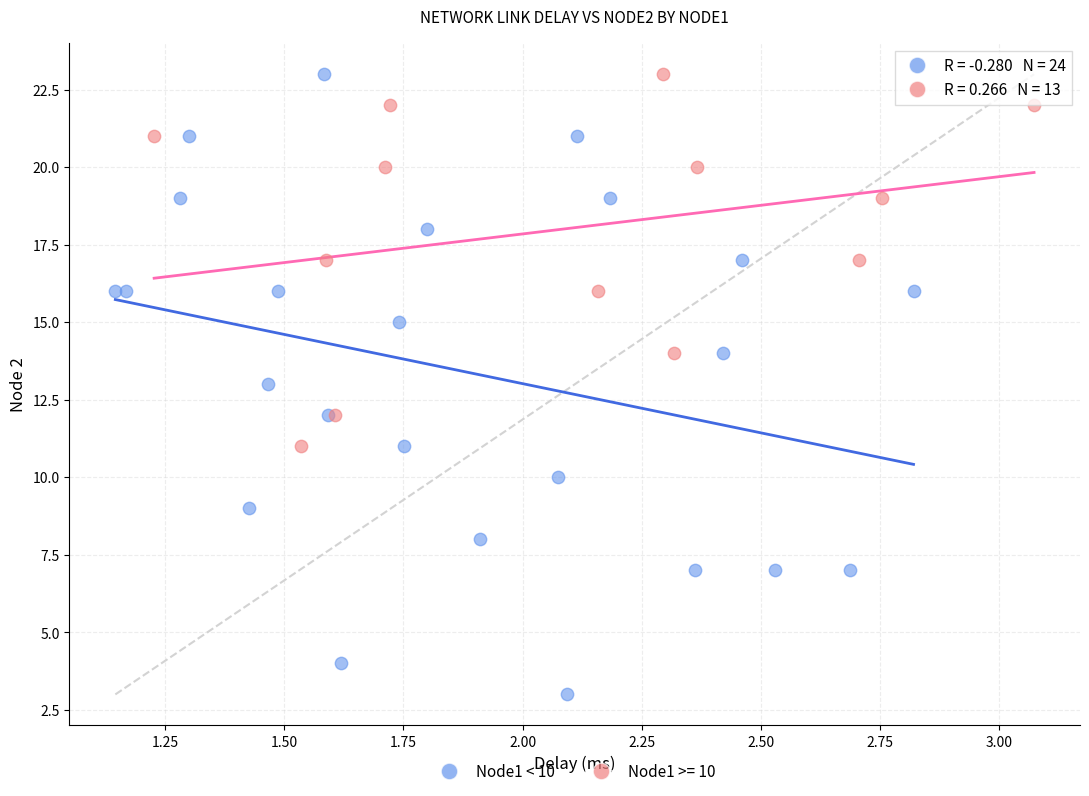

Which series contains the lowest Y value?

Node1 < 10